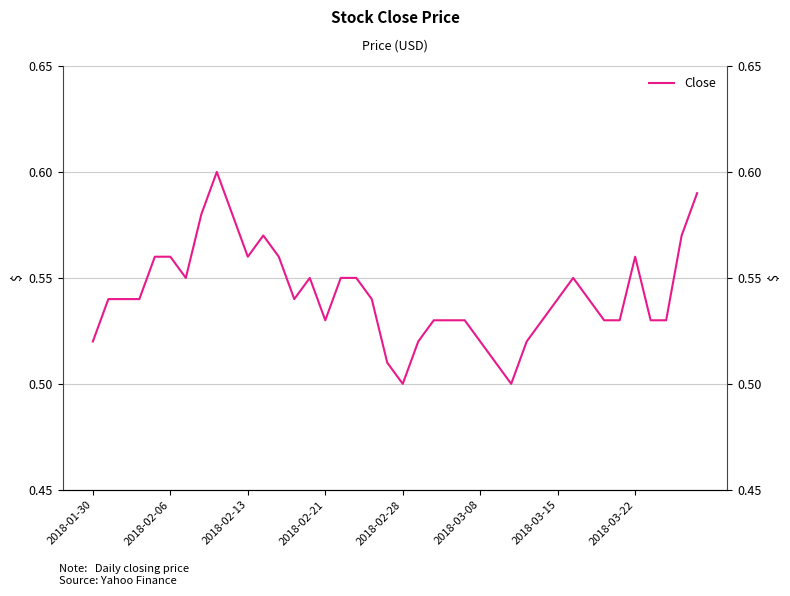

Does the chart have visible grid lines?

Yes